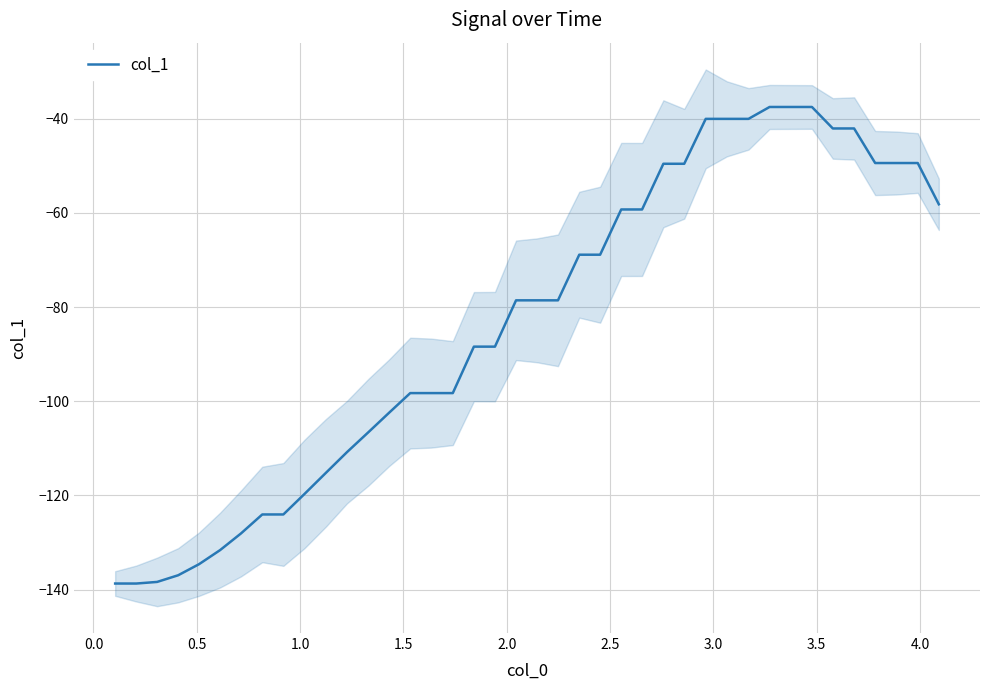

How many points are lower than both their immediate neighbors (excluding endpoints)?

1